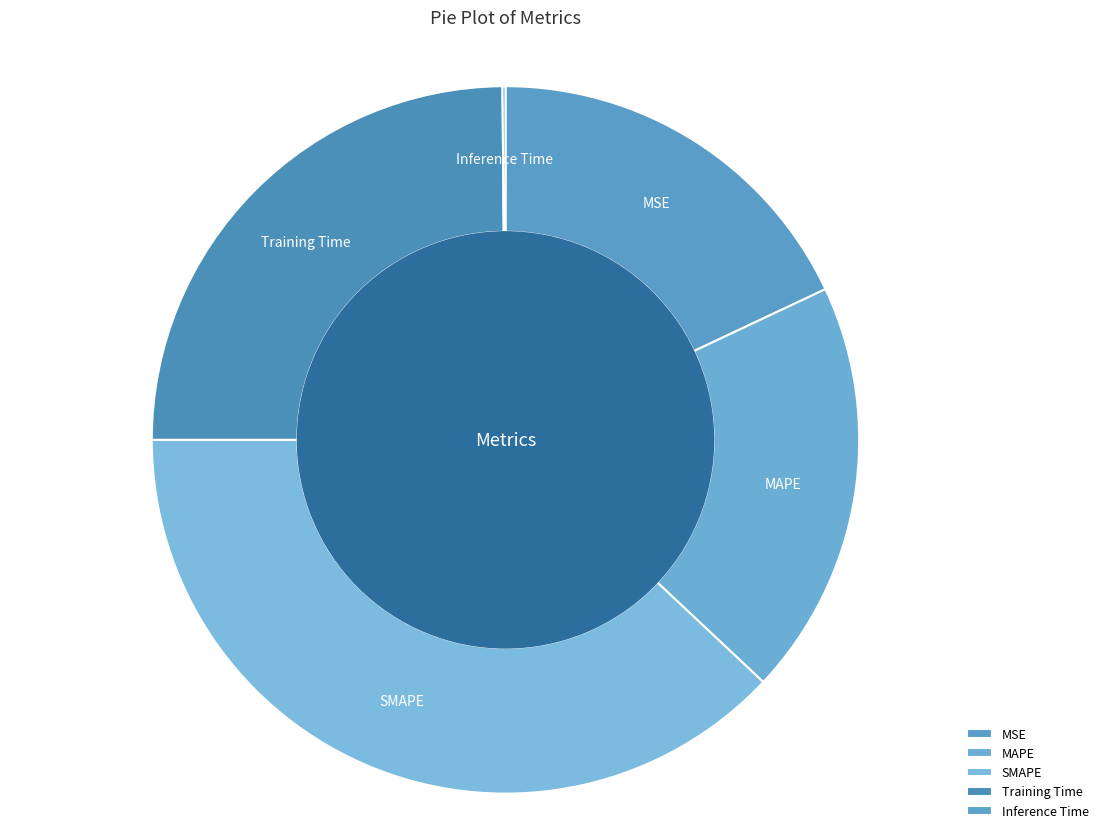

True or false: MAPE accounts for 19% of the total.

True